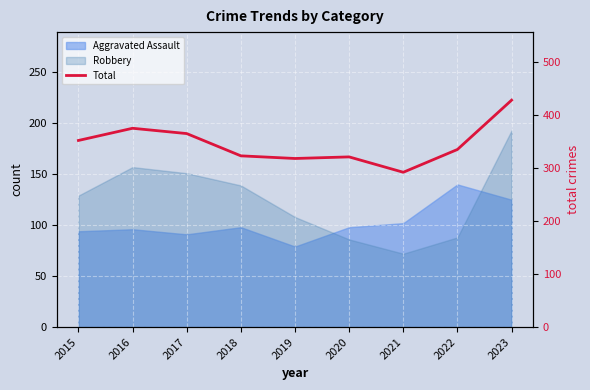

The value at 2021 is 292. True or false?

True